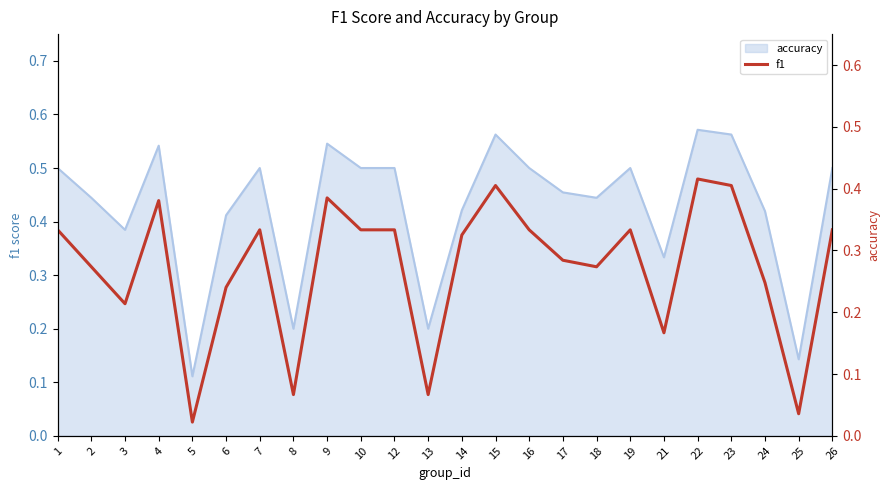

What is the value of the 17th point from the left?

0.3